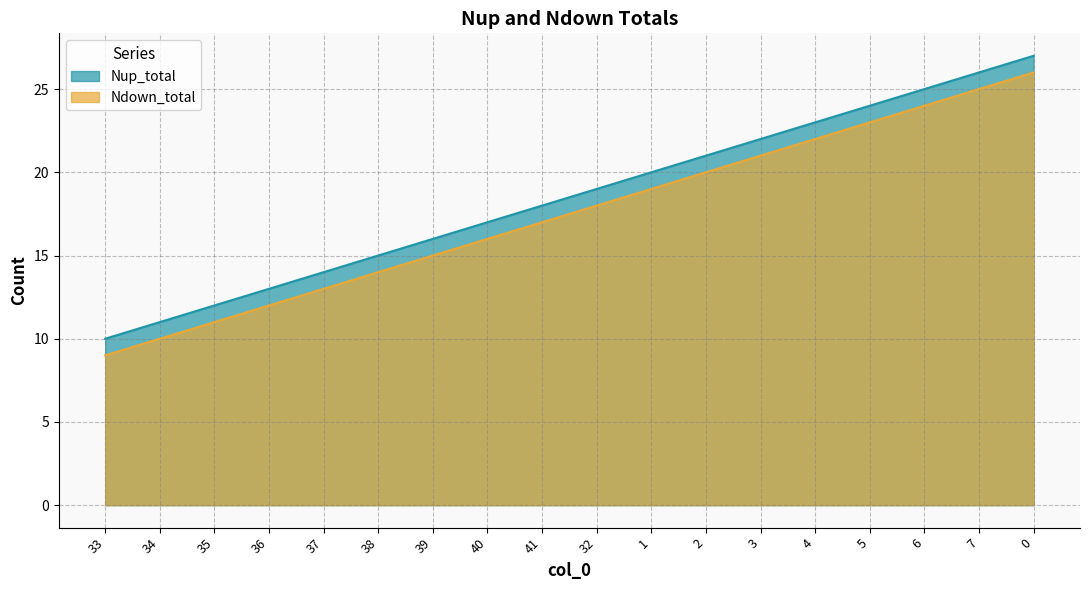

True or false: Ndown_total and Nup_total intersect in this chart.

False